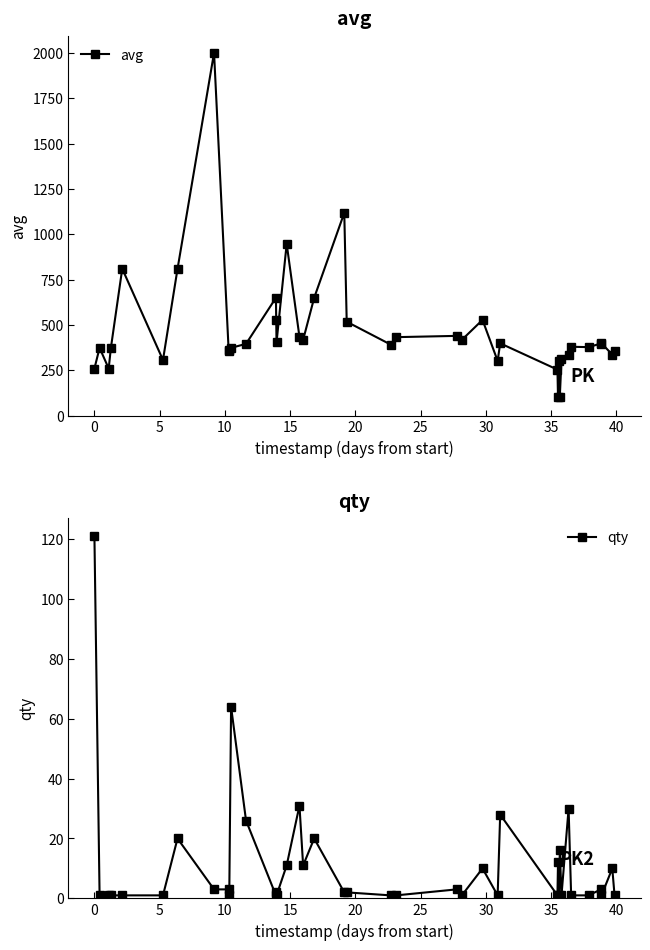

What are all the series names shown in the legend?

avg, qty